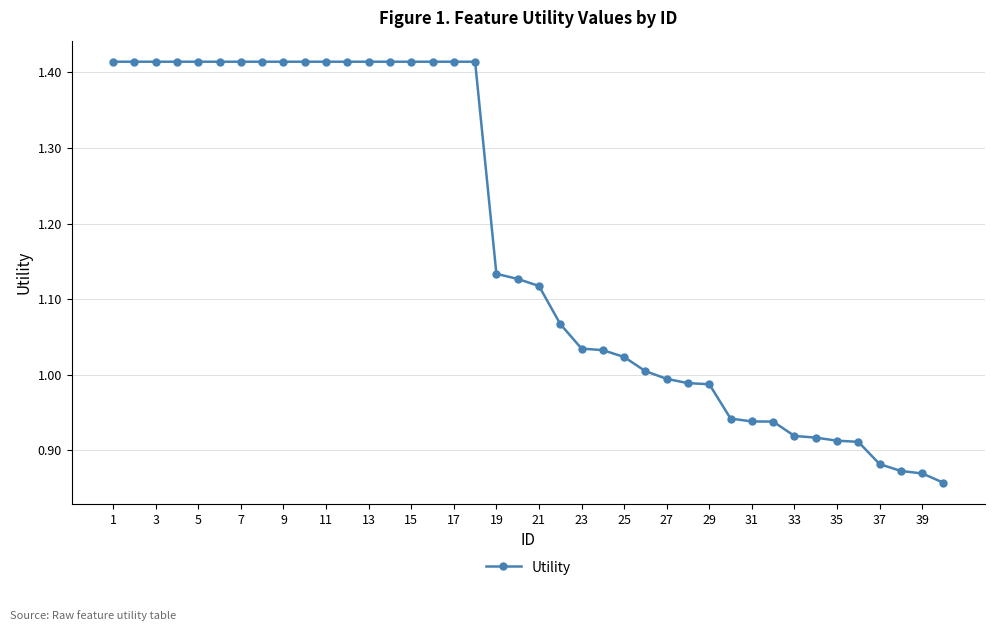

How many lines are shown in the chart?

1